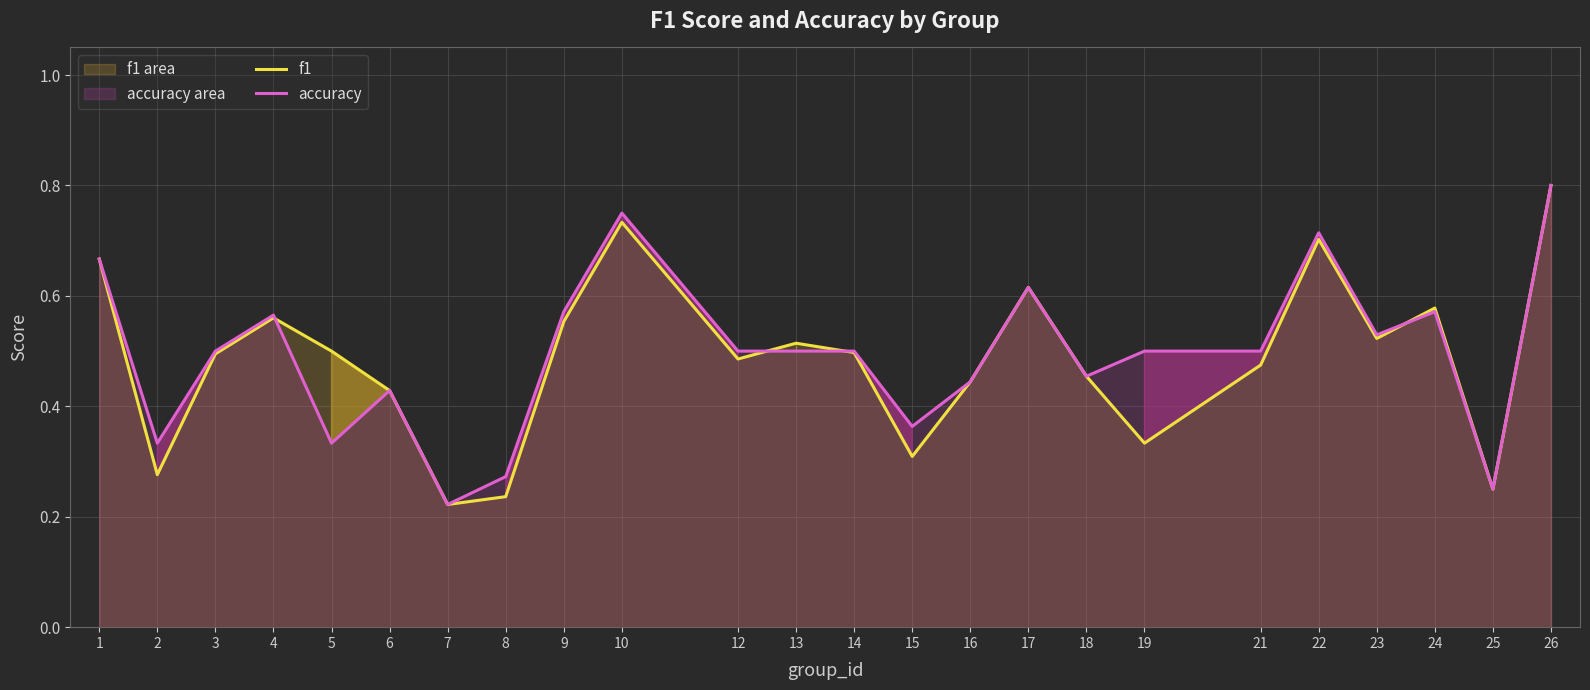

What is the sum of the accuracy values at 19 and 12?

1.0